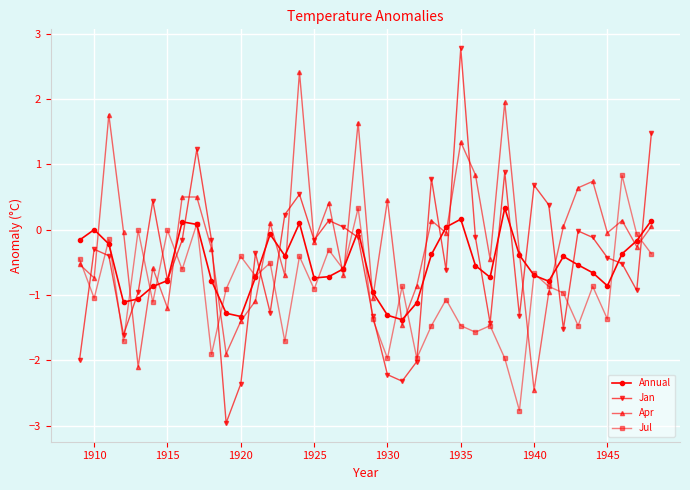

What is the value of the Jan point at the 3rd from the left?

-0.4